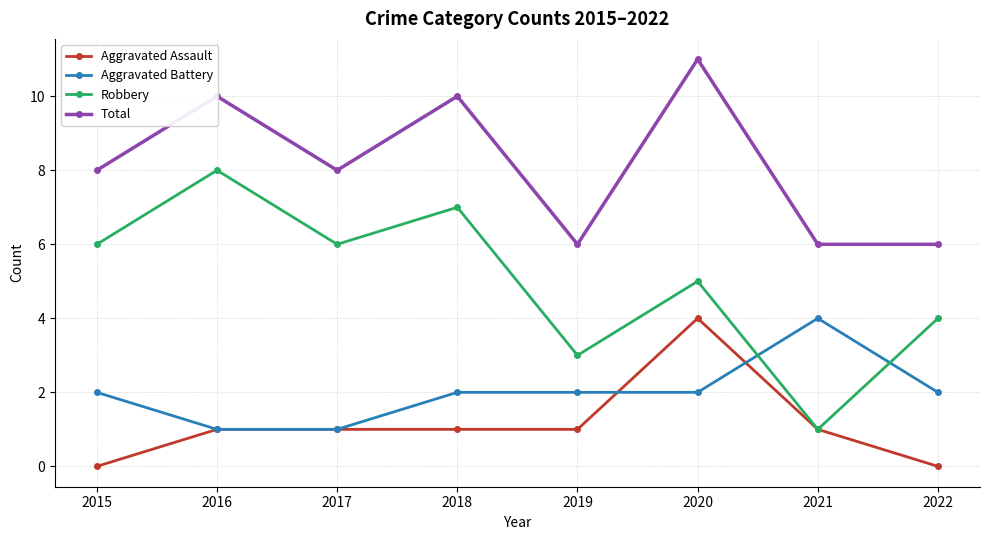

What is the spread (max minus min) of values at 2019?

5